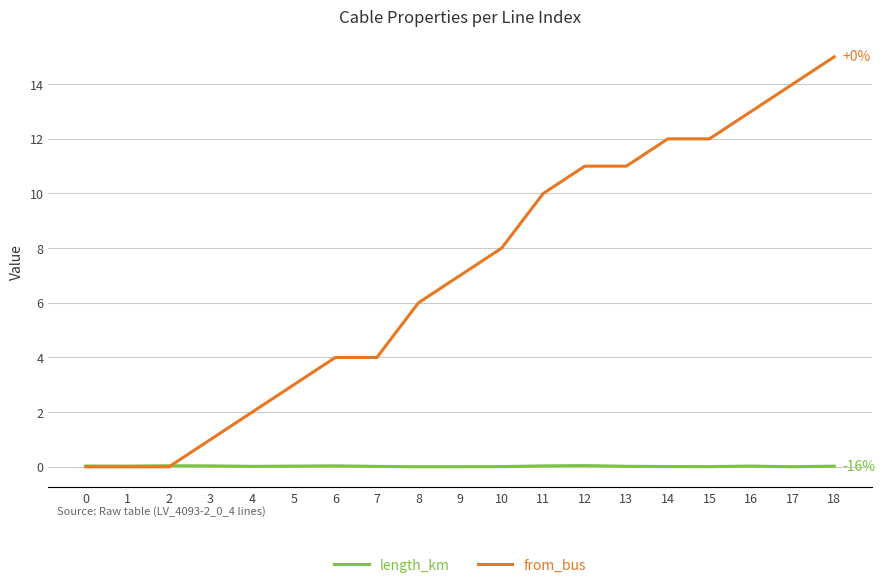

After their last crossing, which series has the higher values: from_bus or length_km?

from_bus